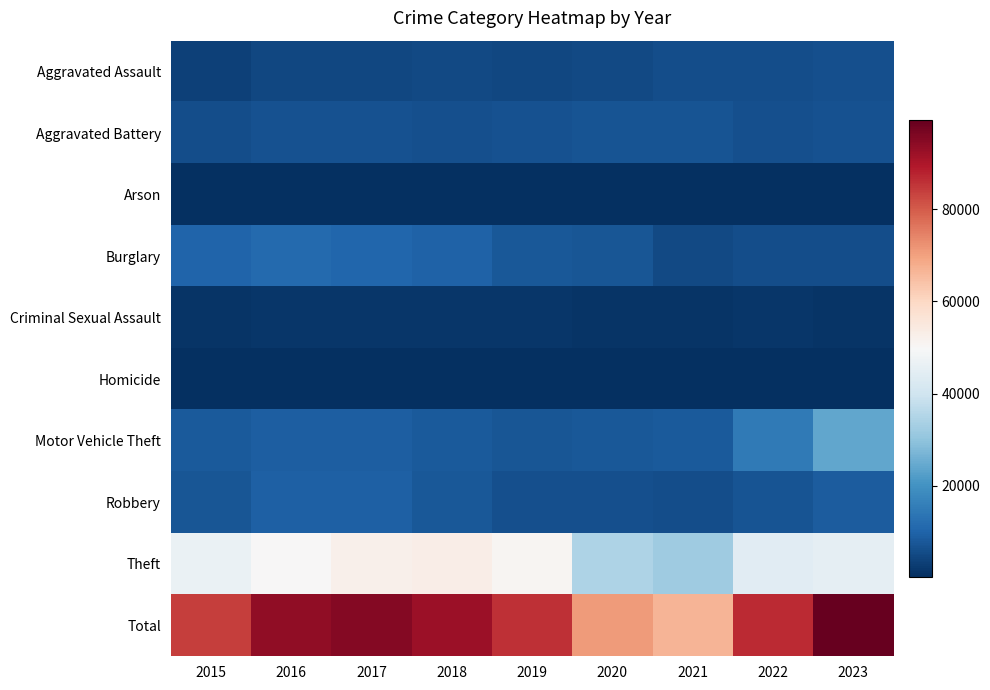

Which series has the largest total across all categories?

Total